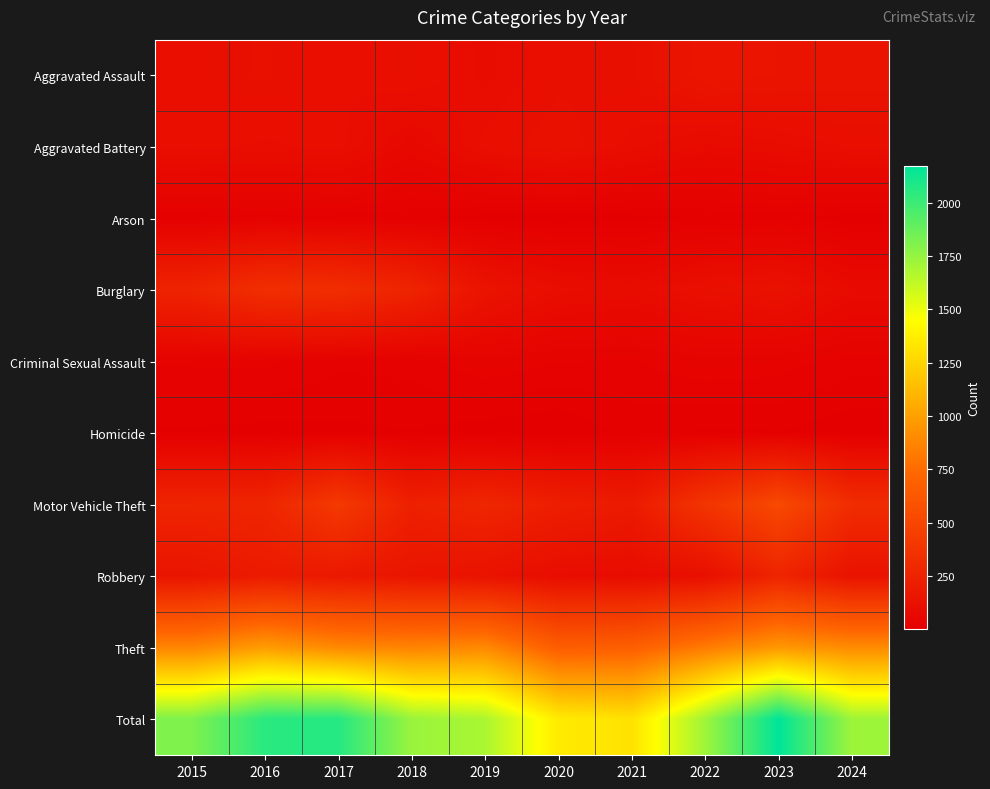

Which label corresponds to the largest value in the chart?

2023